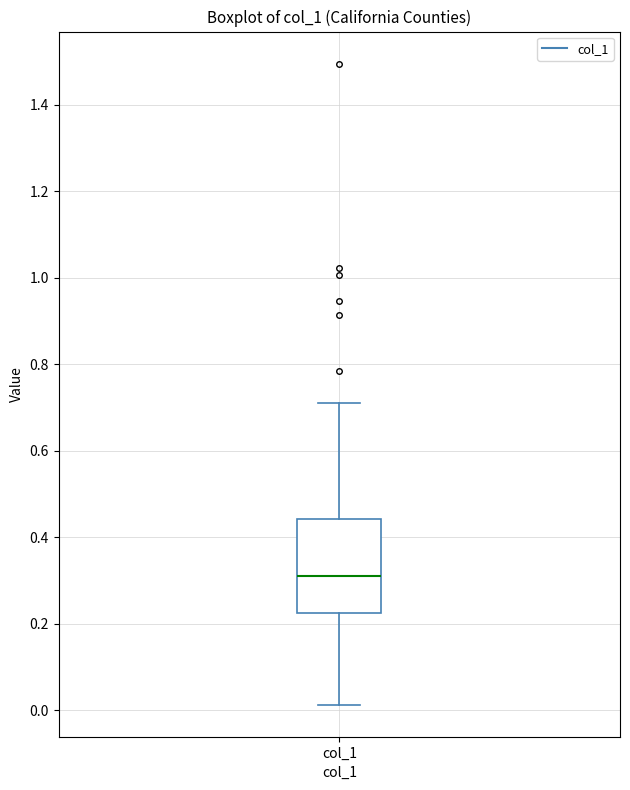

Read this box plot against the y-axis: the position of the median line, the range covered by the box, and the ends of both whiskers. The values are not printed on the chart, so give them approximately, as read against the axis.

median 0.32, box 0.22 to 0.44, whiskers 0.02 to 0.72